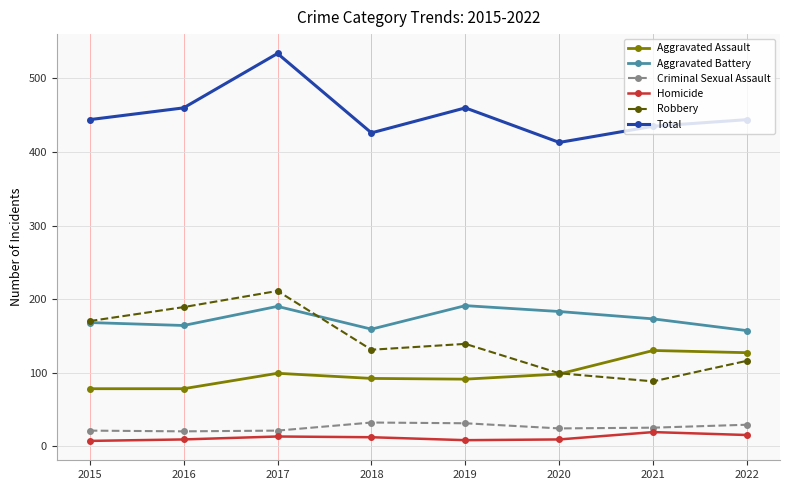

What is the greatest value displayed?

534